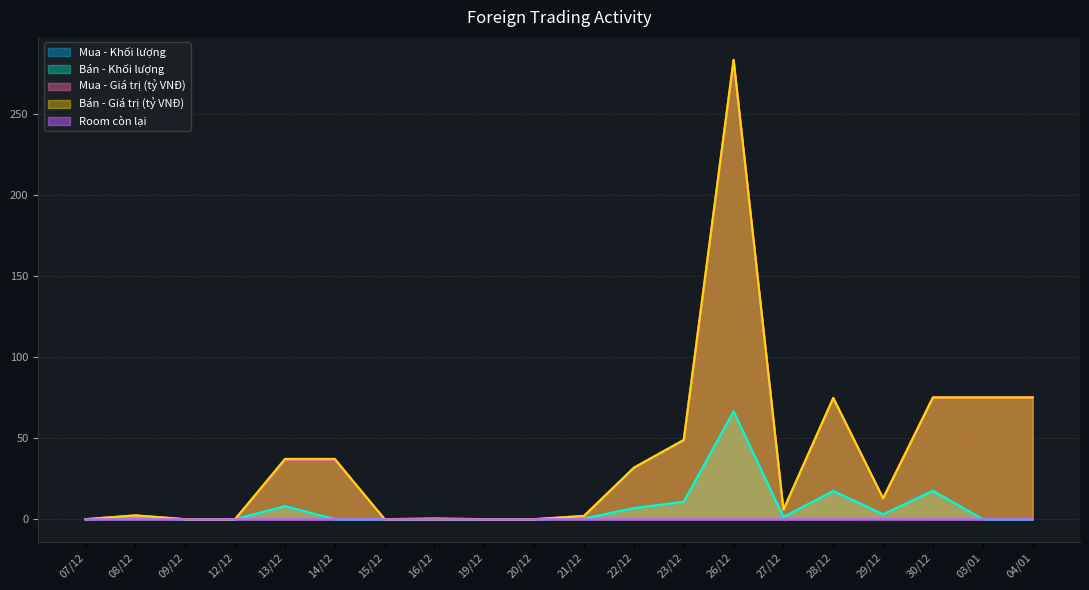

List the labels in order of Bán - Giá trị (tỷ VNĐ) value, largest first.

26/12, 30/12, 03/01, 04/01, 28/12, 23/12, 13/12, 14/12, 22/12, 29/12, 27/12, 08/12, 21/12, 07/12, 09/12, 12/12, 15/12, 16/12, 19/12, 20/12